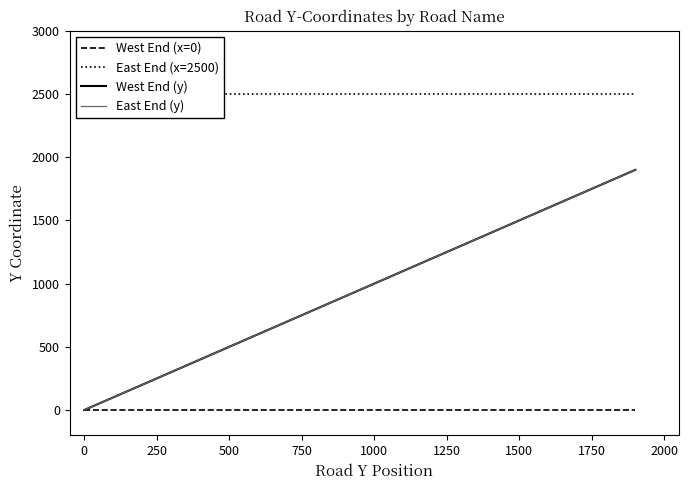

Does the chart have visible grid lines?

No